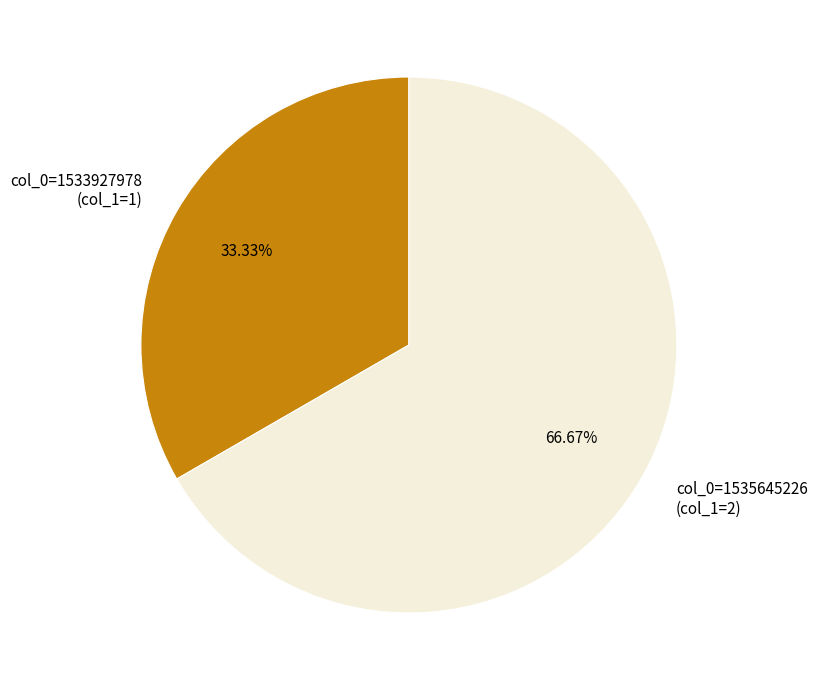

To the nearest percent, what is the difference between the largest and smallest slice percentages?

33%